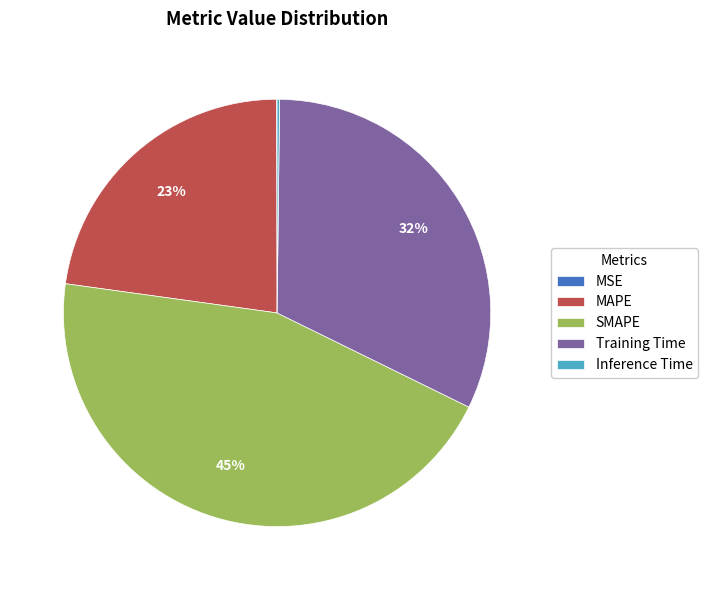

To the nearest percent, what is the difference between the largest and smallest slice percentages?

45%